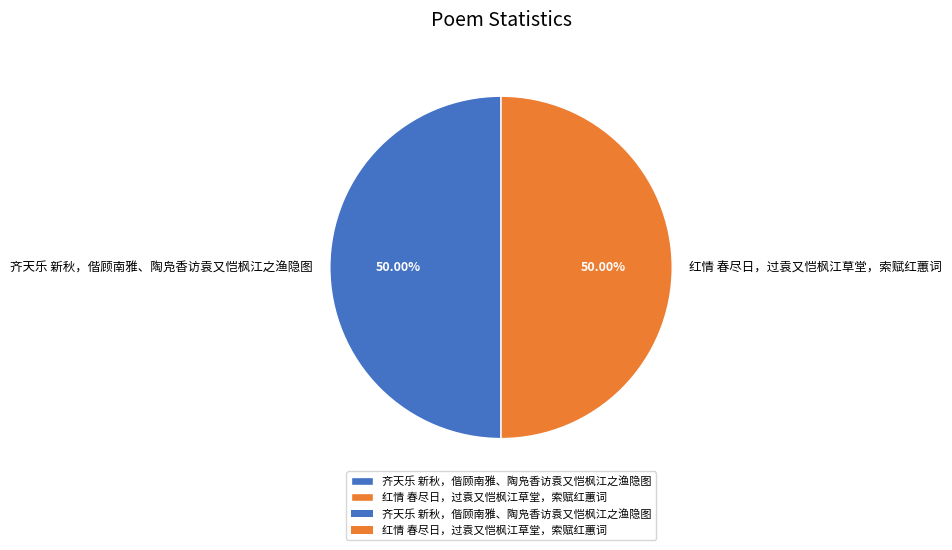

Is it true that 红情 春尽日，过袁又恺枫江草堂，索赋红蕙词 is 62% of the pie?

False